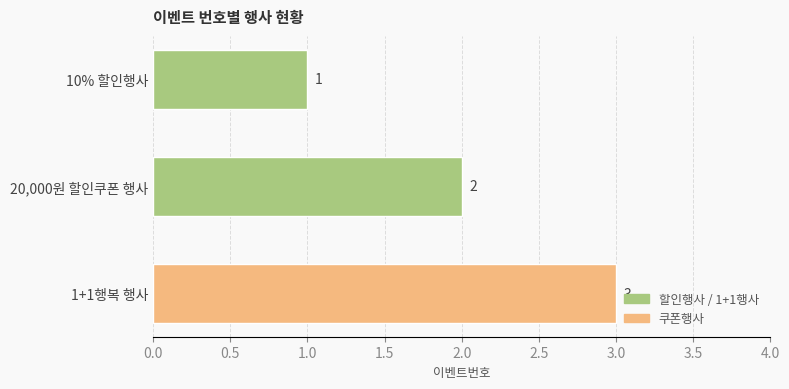

True or false: the data shows 1 at 1+1행복 행사.

False